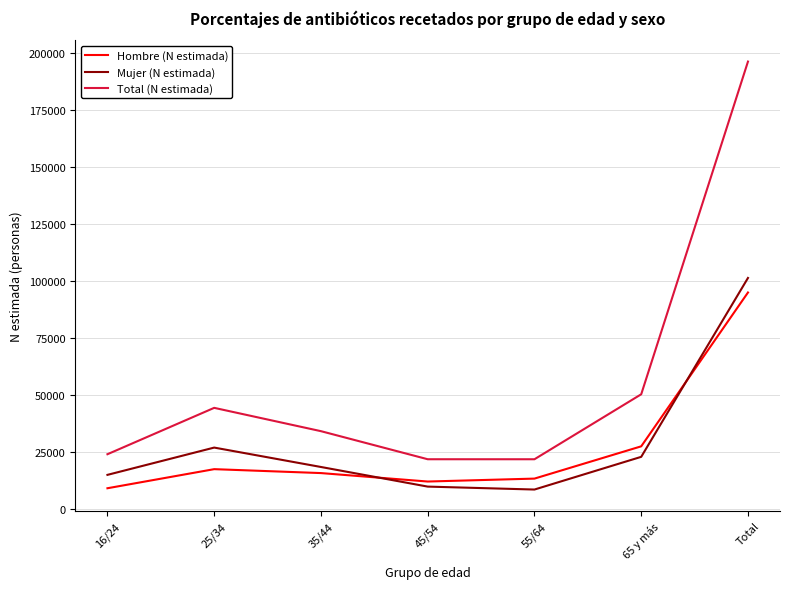

What is the sum of all Total (N estimada) values?

392513